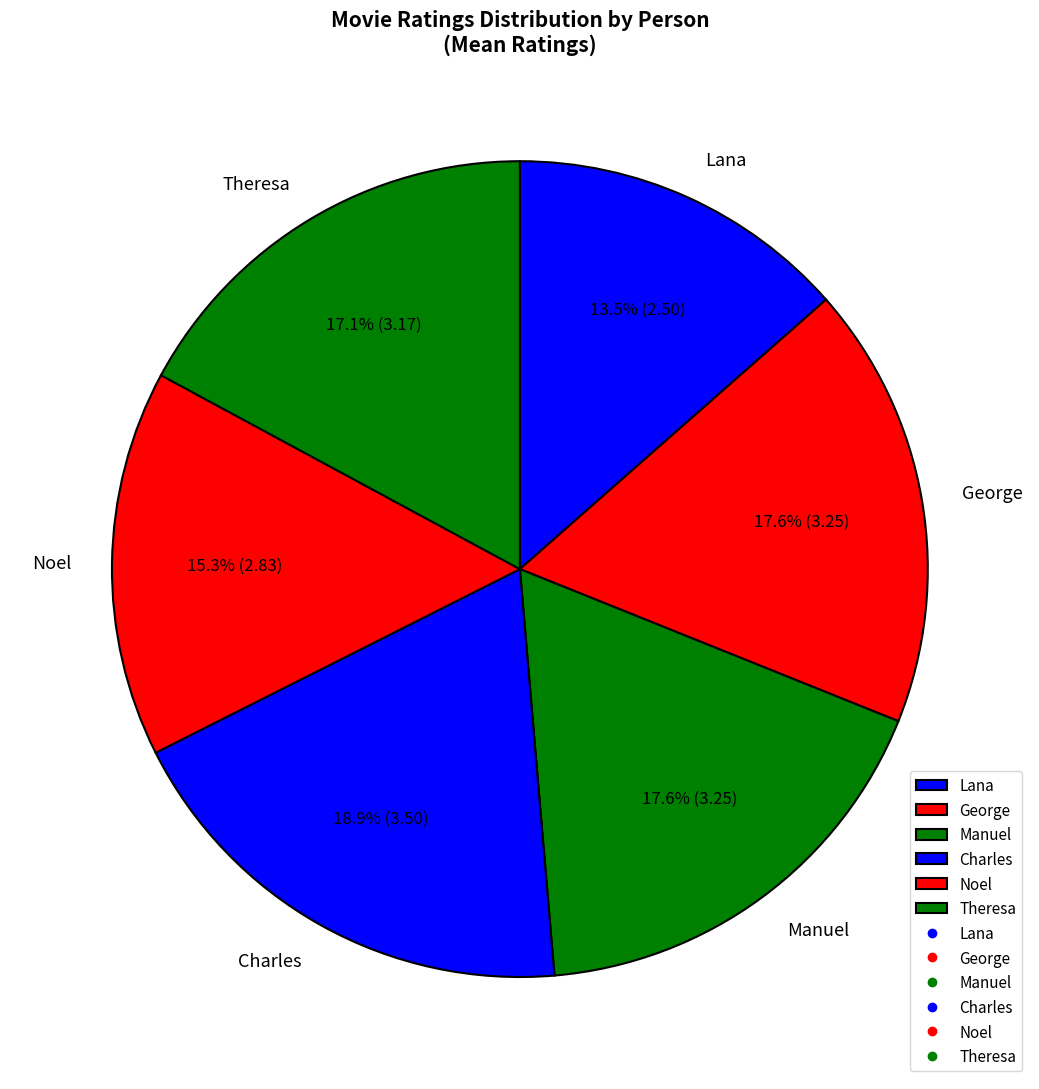

How many slices are in this pie chart?

6